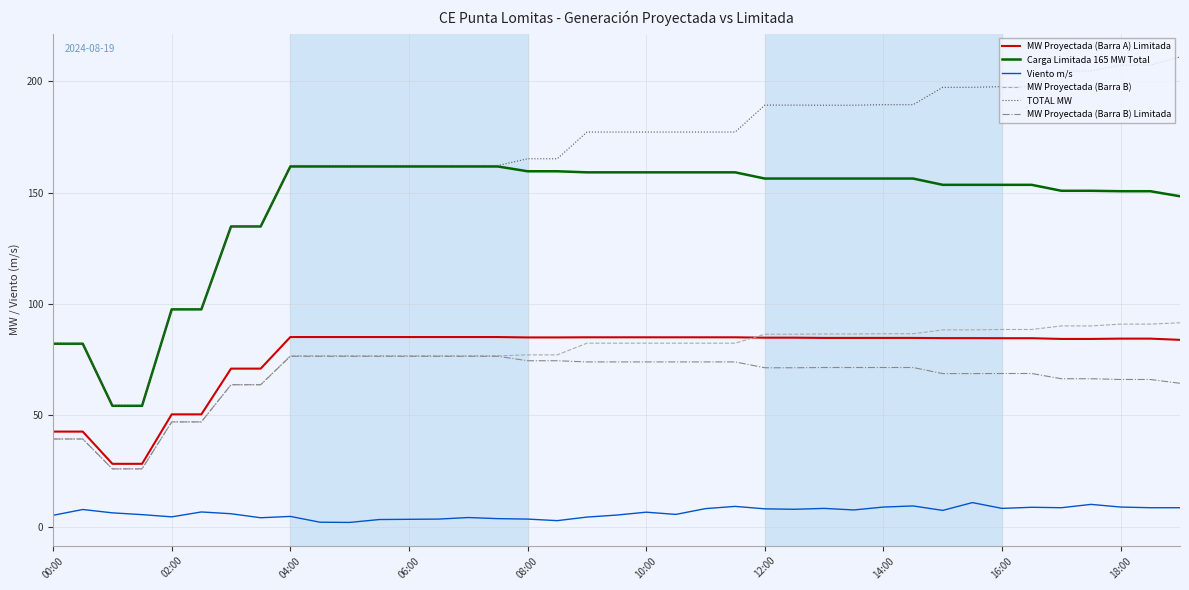

Which series has the largest total across all categories?

TOTAL MW